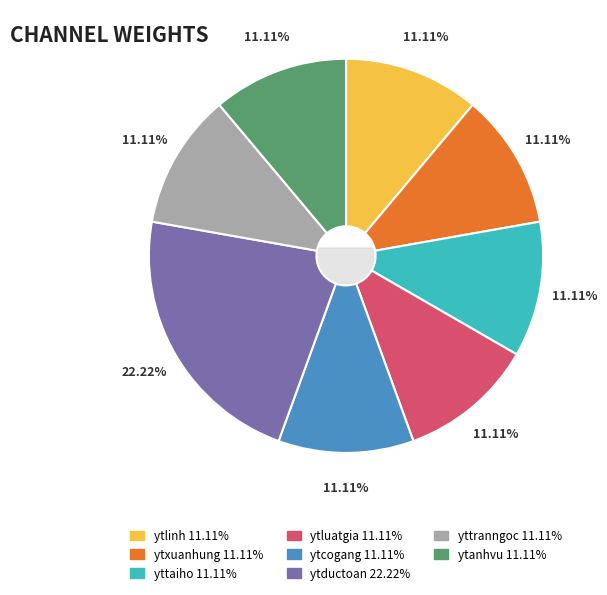

Count the number of slices in the pie.

8